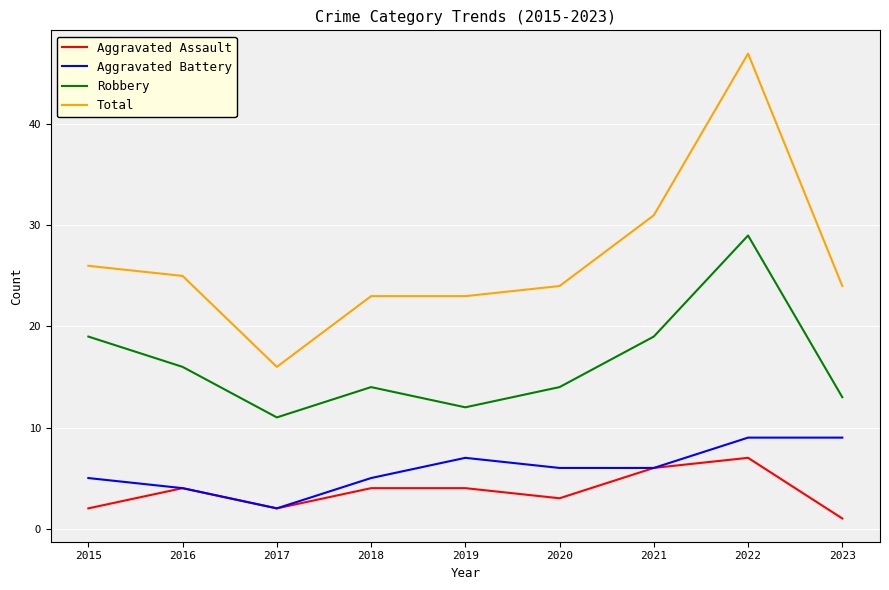

Reading left to right, what are all the values shown in this chart?

Aggravated Assault: 2	4	2	4	4	3	6	7	1
Aggravated Battery: 5	4	2	5	7	6	6	9	9
Robbery: 19	16	11	14	12	14	19	29	13
Total: 26	25	16	23	23	24	31	47	24